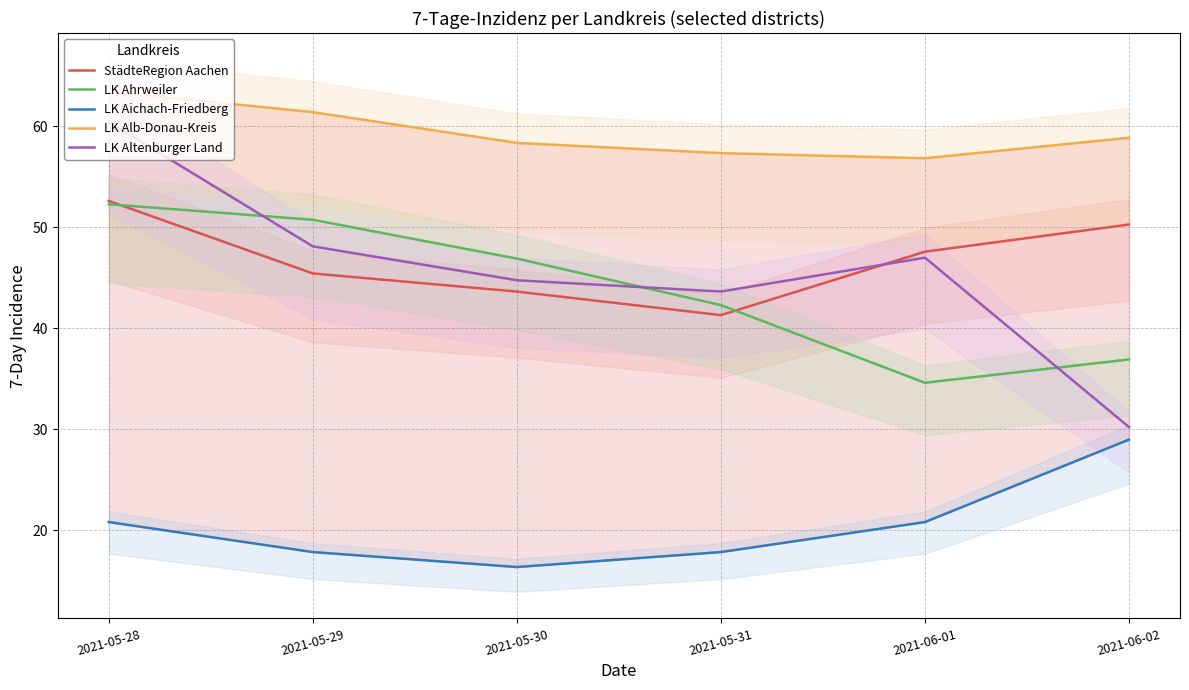

Count the number of data series in this chart.

5